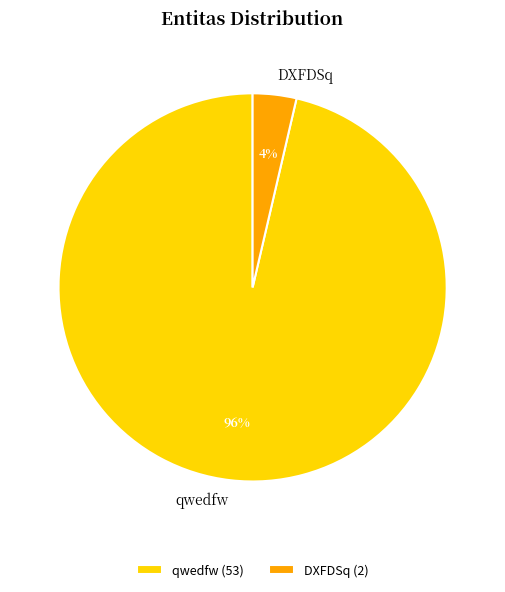

How many segments does this pie chart have?

2